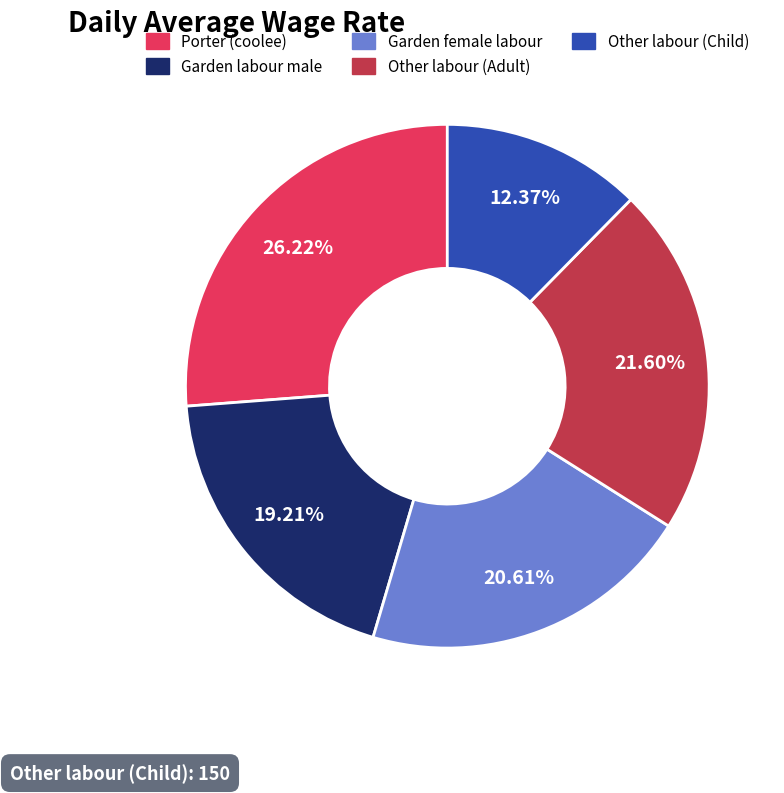

To the nearest percent, what is the difference between the largest and smallest slice percentages?

14%